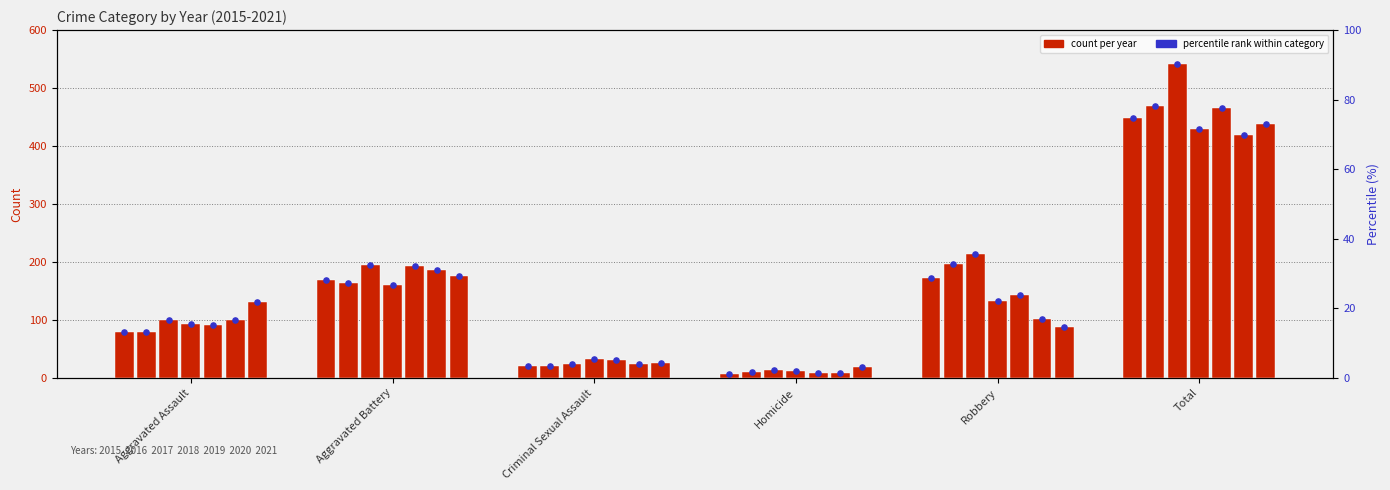

Approximately how many times larger is the value at Criminal Sexual Assault compared to Homicide?

3.0